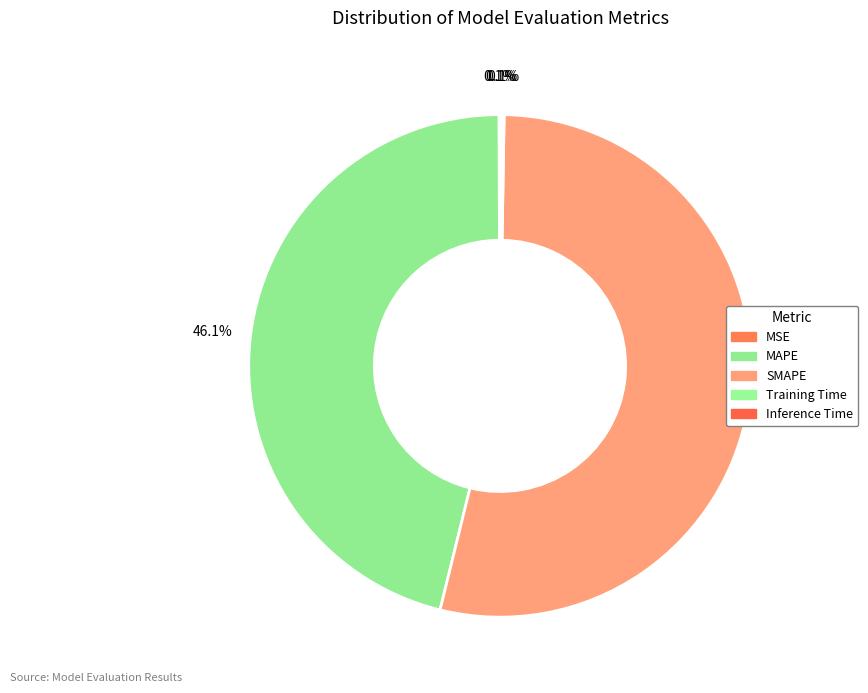

Rank the categories by value from lowest to highest.

MSE, Training Time, Inference Time, MAPE, SMAPE